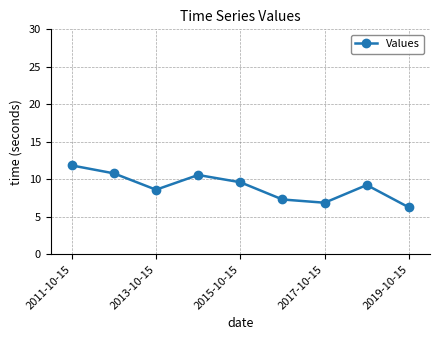

What is the value of the 9th point from the left?

6.3